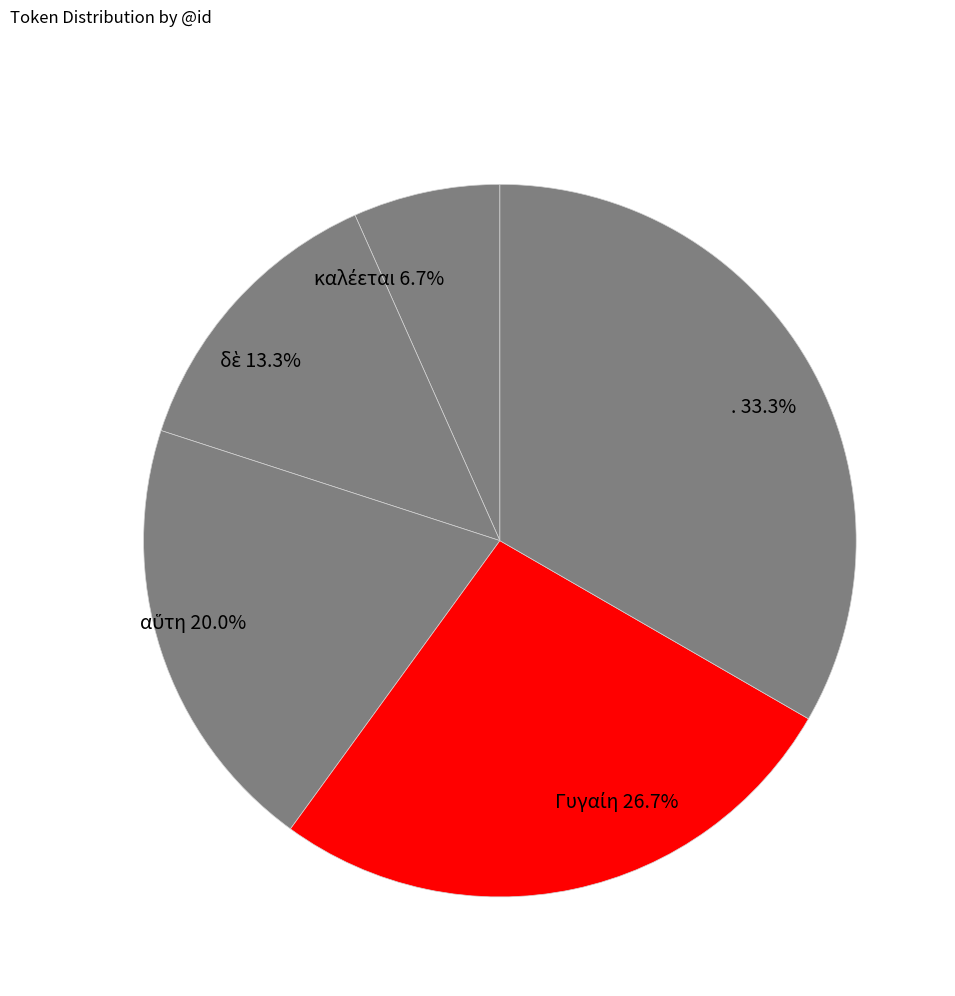

Which category has the biggest portion of the pie?

.